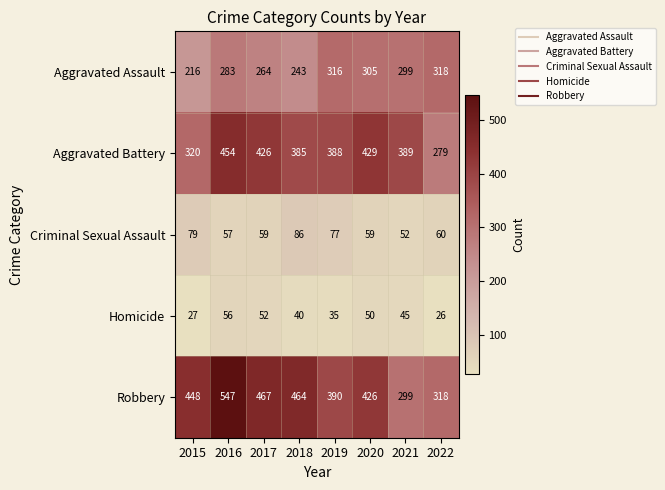

At which label does Criminal Sexual Assault first exceed 60?

2015